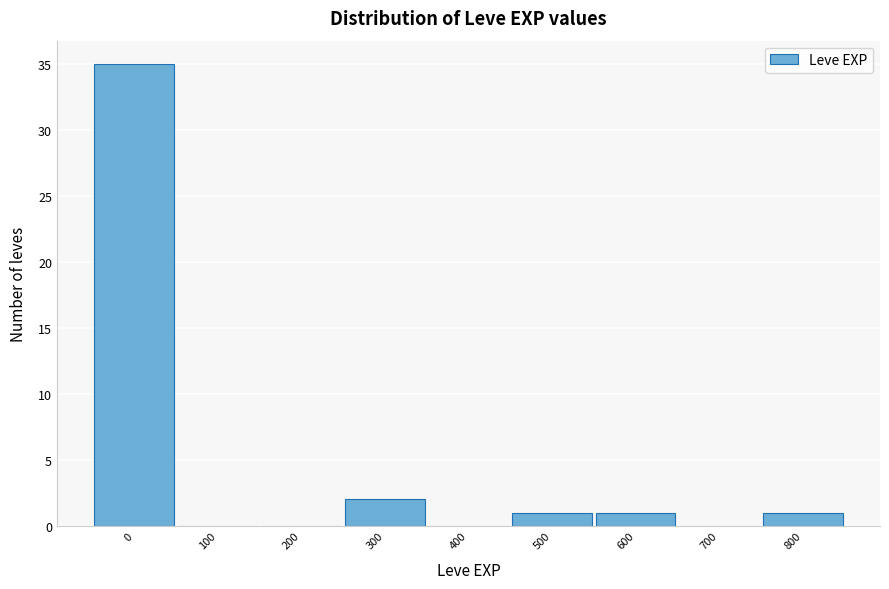

Reading right to left, extract all data points from this chart.

800=1	700=0	600=1	500=1	400=0	300=2	200=0	100=0	0=35